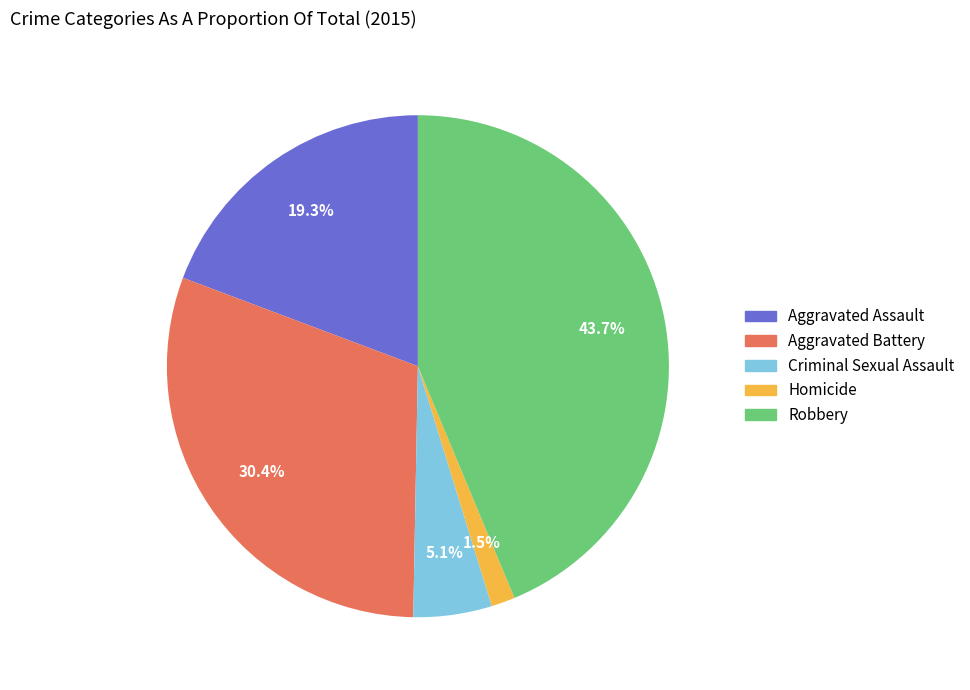

Is there any slice that represents more than half of the pie?

No